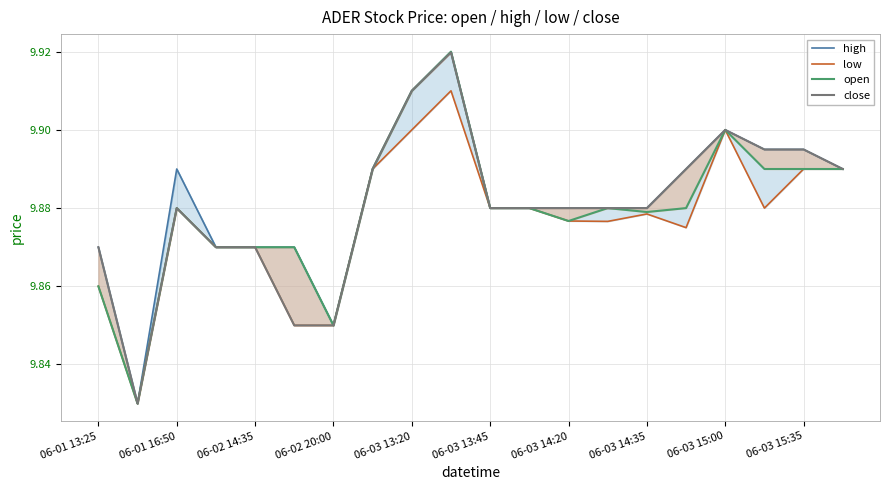

Reading left to right, extract all data points from this chart.

high: 9.9	9.8	9.9	9.9	9.9	9.9	9.8	9.9	9.9	9.9	9.9	9.9	9.9	9.9	9.9	9.9	9.9	9.9	9.9	9.9
low: 9.9	9.8	9.9	9.9	9.9	9.8	9.8	9.9	9.9	9.9	9.9	9.9	9.9	9.9	9.9	9.9	9.9	9.9	9.9	9.9
open: 9.9	9.8	9.9	9.9	9.9	9.9	9.8	9.9	9.9	9.9	9.9	9.9	9.9	9.9	9.9	9.9	9.9	9.9	9.9	9.9
close: 9.9	9.8	9.9	9.9	9.9	9.8	9.8	9.9	9.9	9.9	9.9	9.9	9.9	9.9	9.9	9.9	9.9	9.9	9.9	9.9